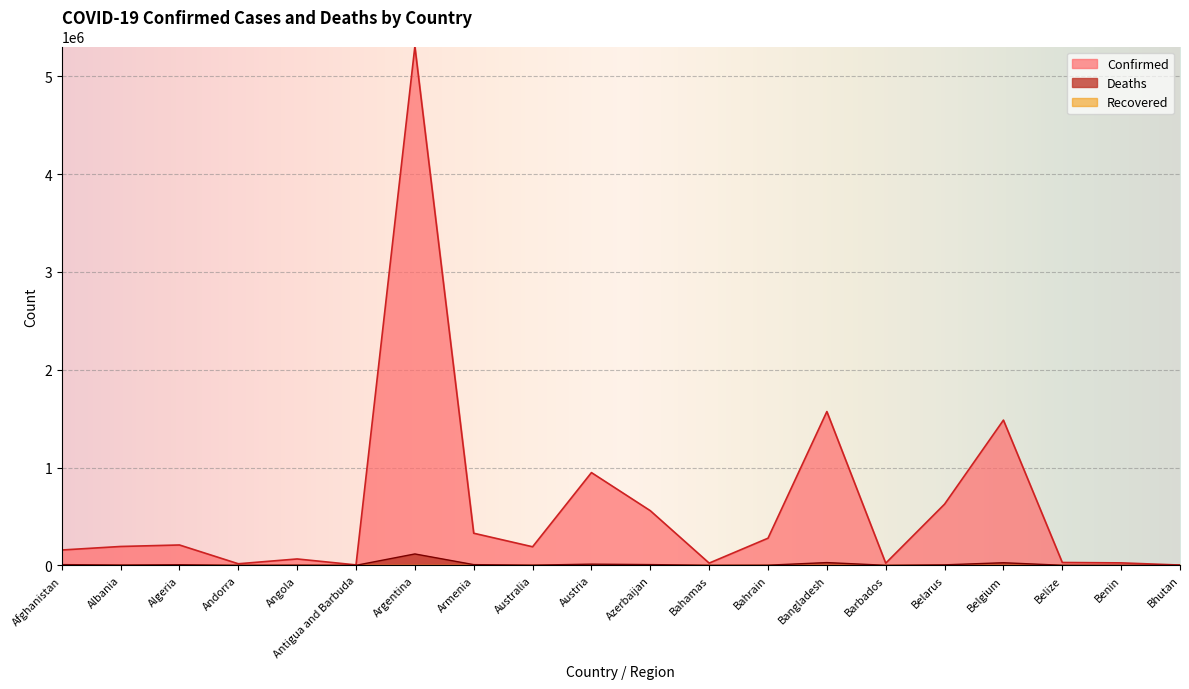

At how many categories does at least one series exceed 3406639?

1